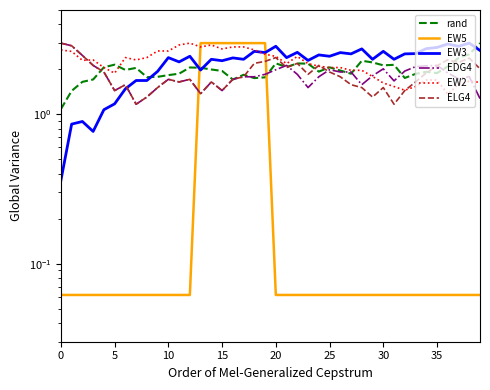

True or false: ELG4 has more than 0 points higher than both neighbors.

True